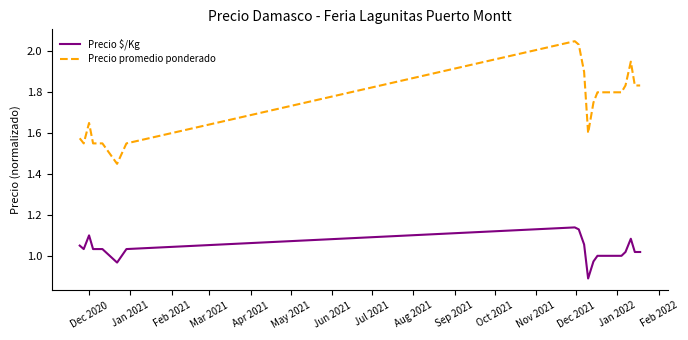

True or false: Precio promedio ponderado and Precio $/Kg cross at least once.

False